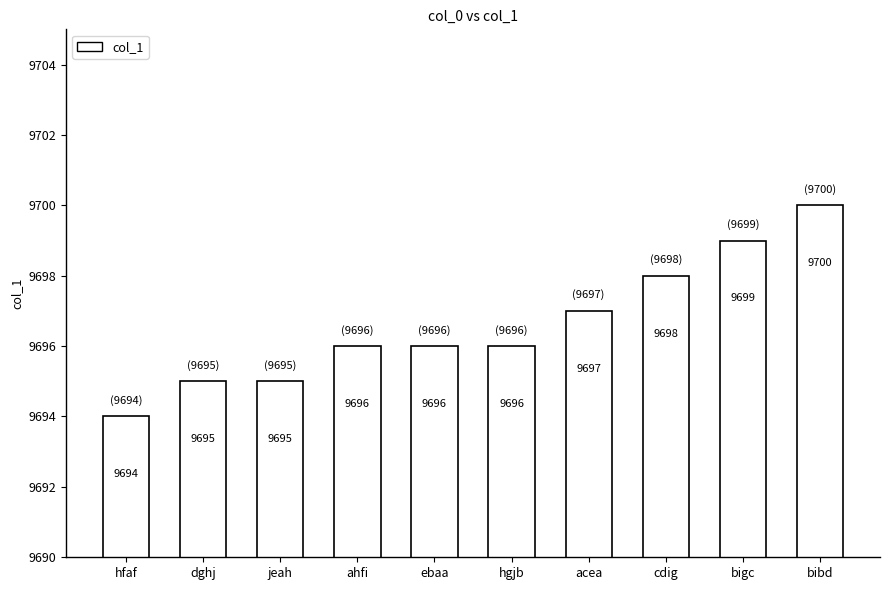

Which label corresponds to the smallest value in the chart?

hfaf